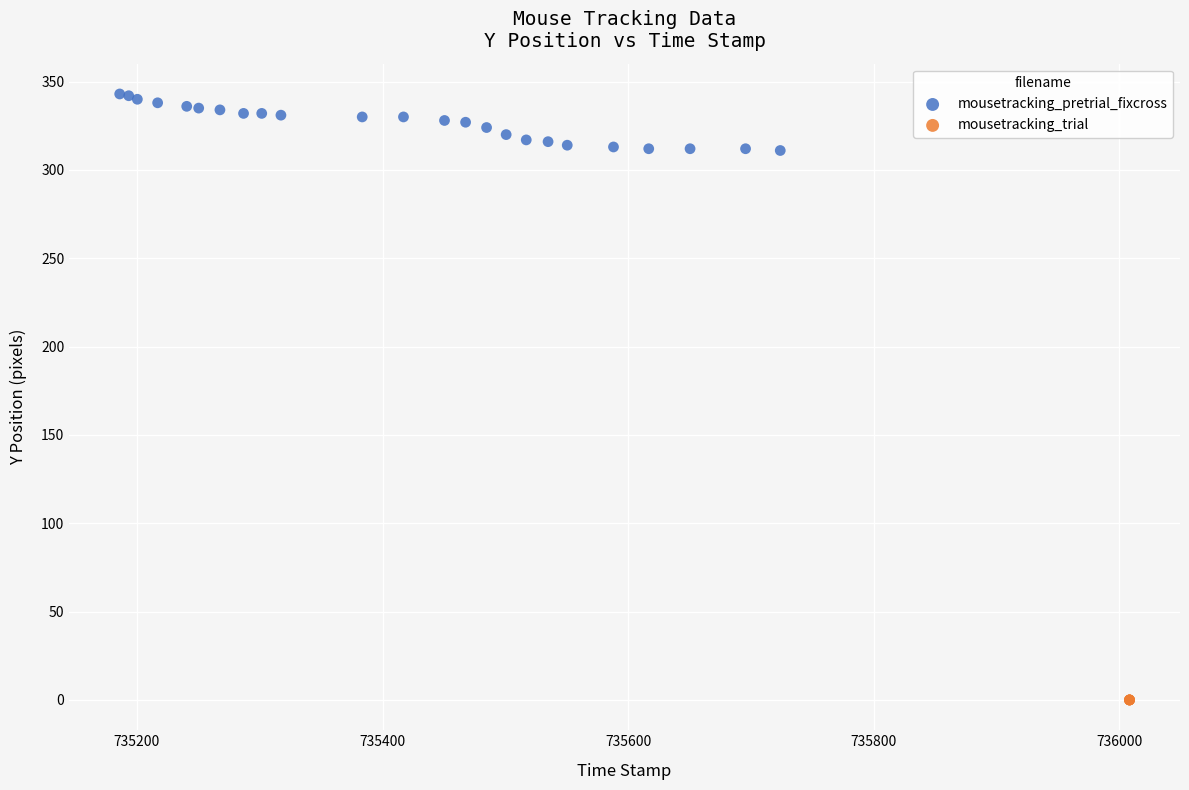

Which series reaches the maximum Y coordinate?

mousetracking_pretrial_fixcross